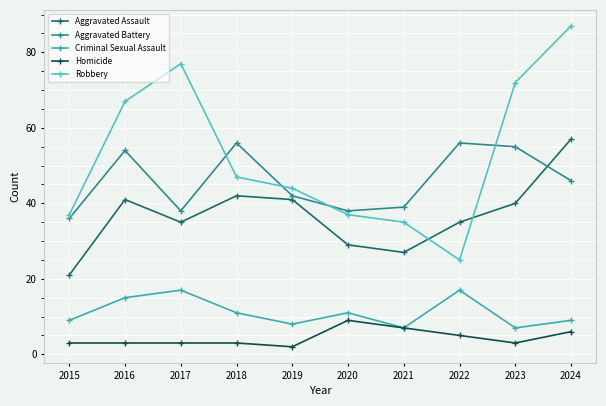

Is it true that Aggravated Assault equals 58 at 2019?

False